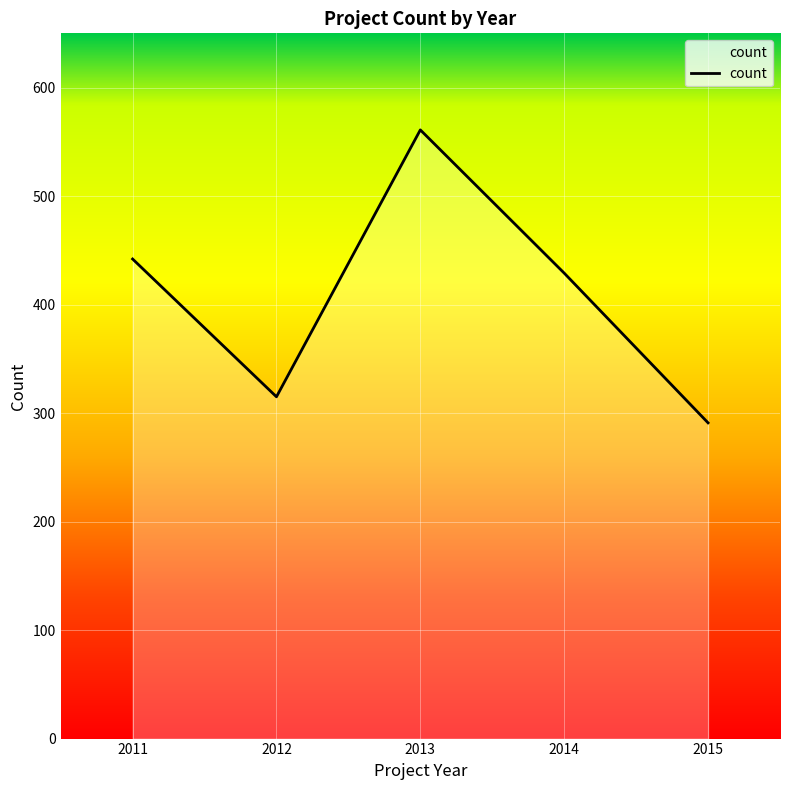

At which label is the value closest to 426?

2014